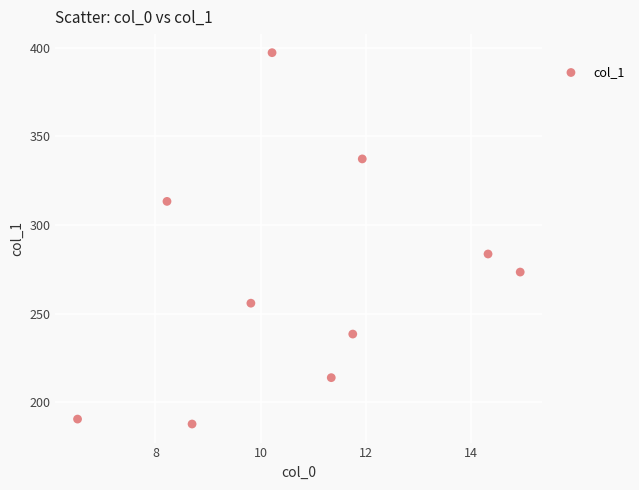

What is the average Y value?

269.2